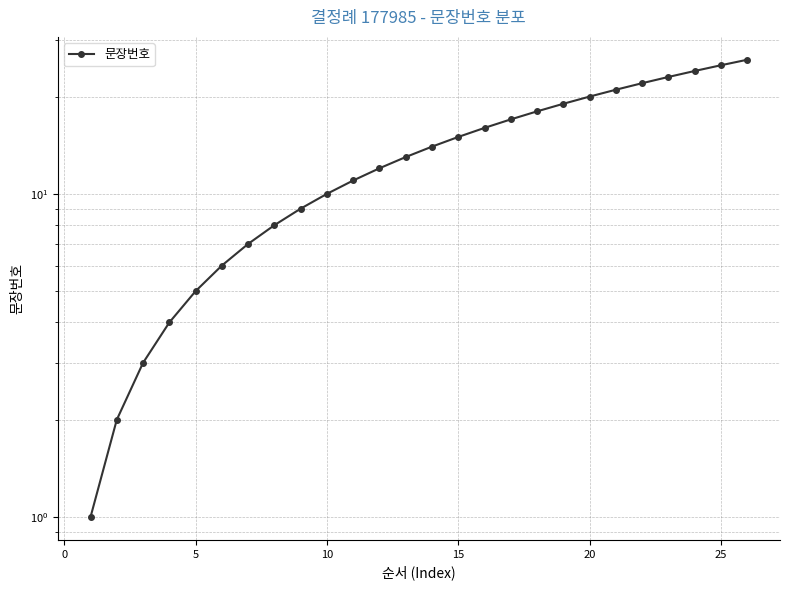

The chart shows a value of 0 at −5. True or false?

False